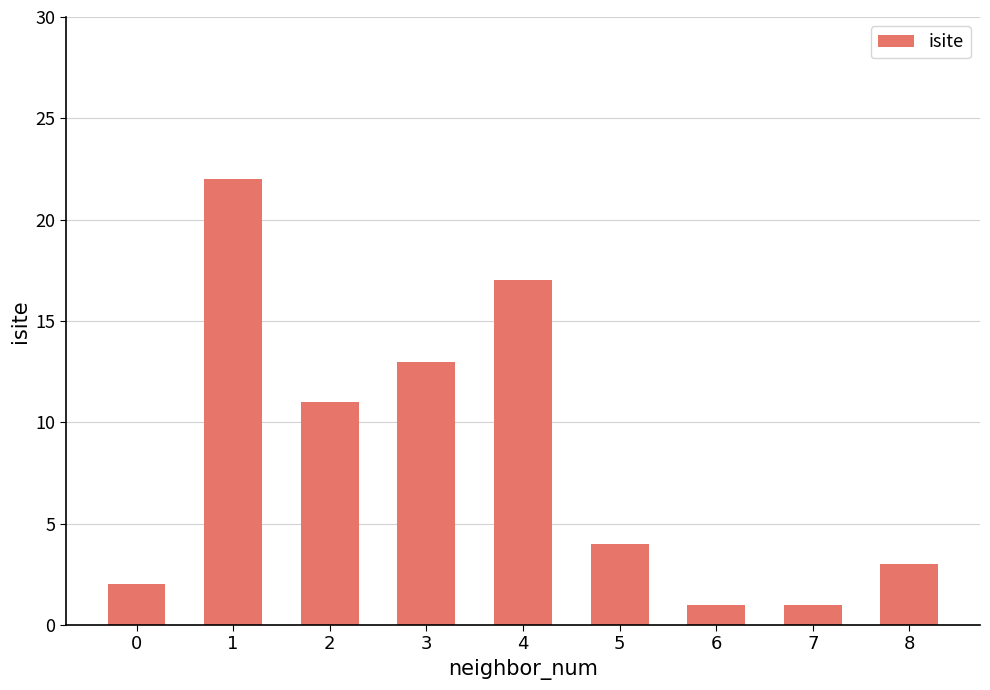

Is it true that the value at 5 is 6?

False